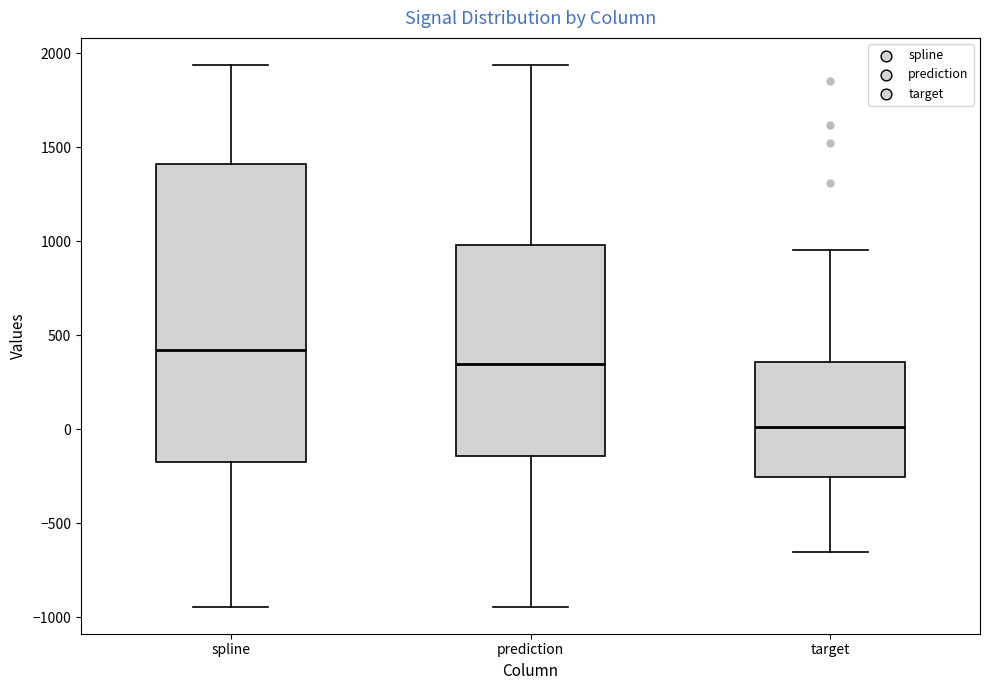

Reading left to right, transcribe this box plot: for each box, give where its median line is, the range the box spans, and where its two whiskers end, as read against the y-axis. The values are not printed on the chart, so give them approximately, as read against the axis.

spline: median 400, box -150 to 1400, whiskers -950 to 1950
prediction: median 350, box -150 to 1000, whiskers -950 to 1950
target: median 0, box -250 to 350, whiskers -650 to 950